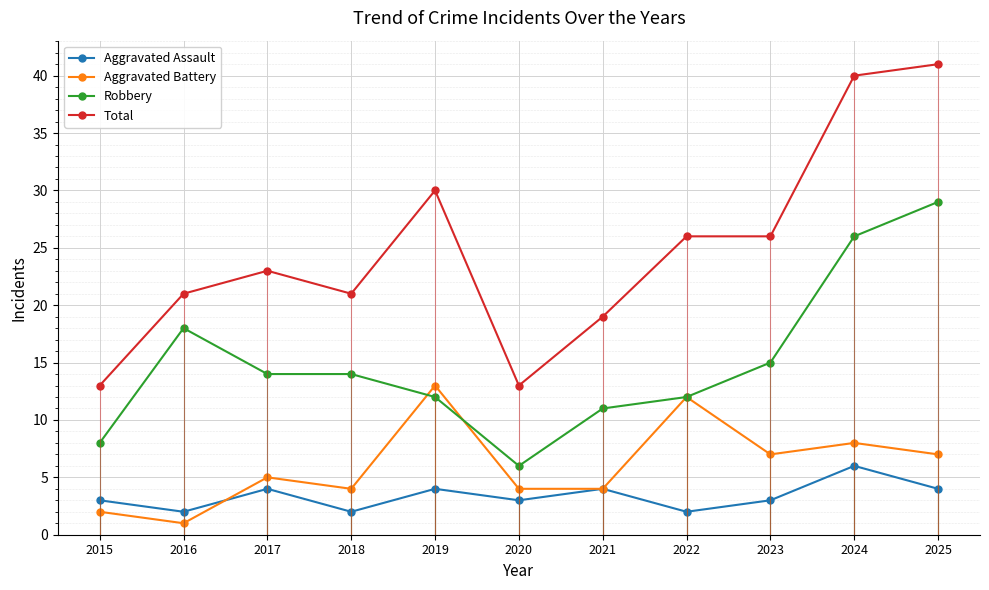

Where is Robbery nearest to the value 17?

2016